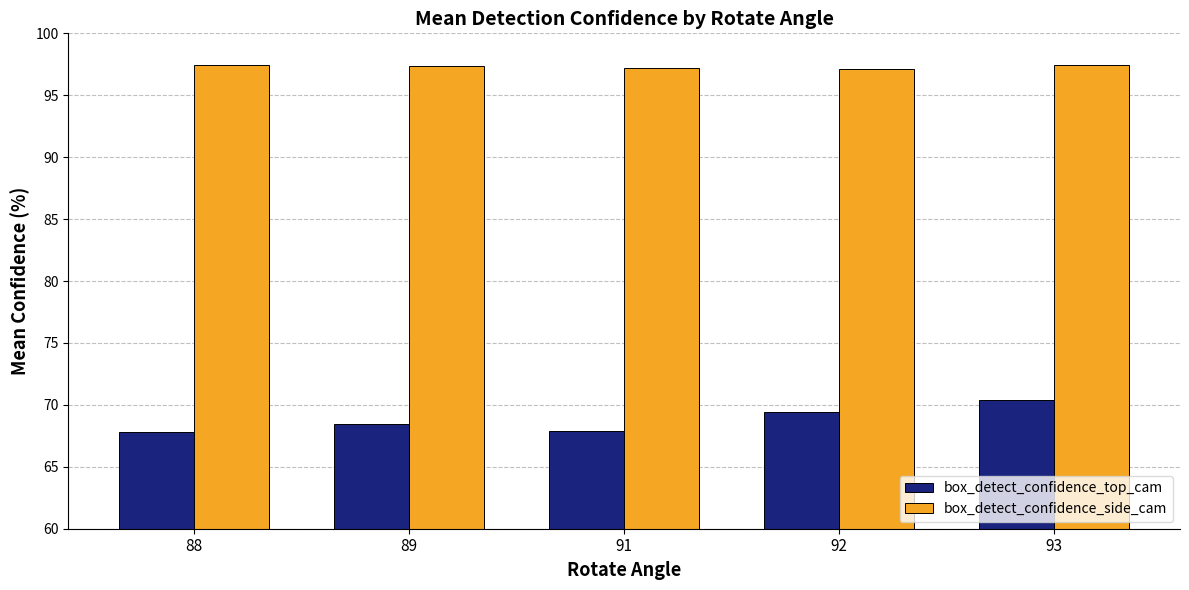

What is the maximum value for box_detect_confidence_side_cam?

97.5